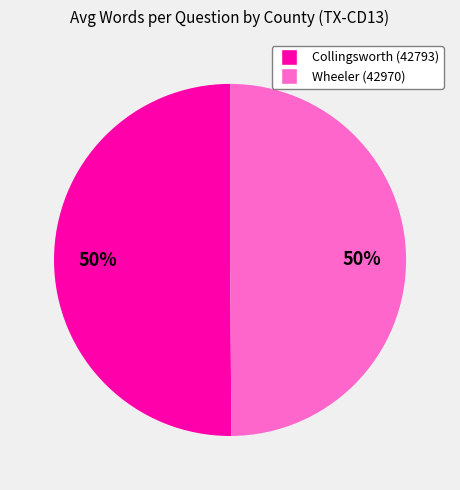

Is the sum of Collingsworth (42793) and Wheeler (42970) greater than half?

Yes